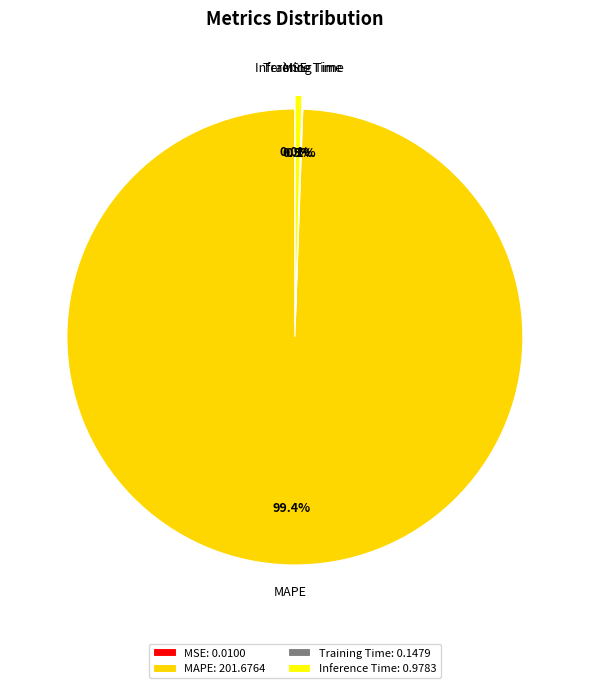

Between MSE and MAPE, which is larger?

MAPE